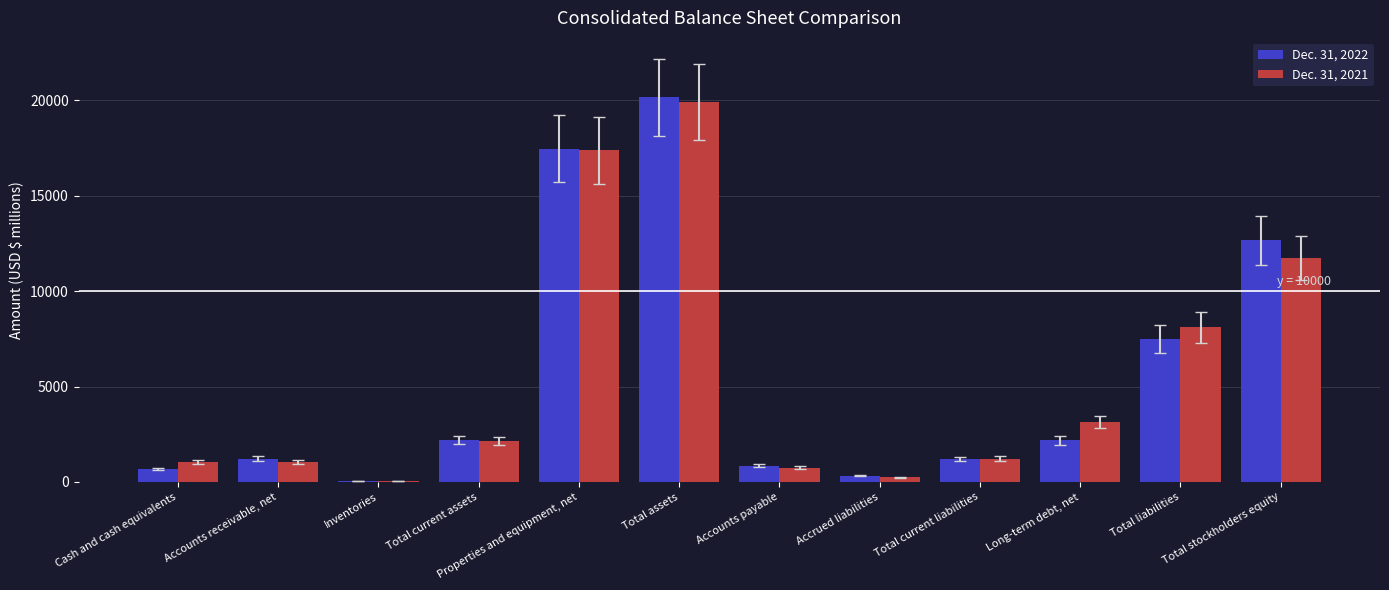

The Dec. 31, 2022 series shows 844 at Accounts payable. True or false?

True